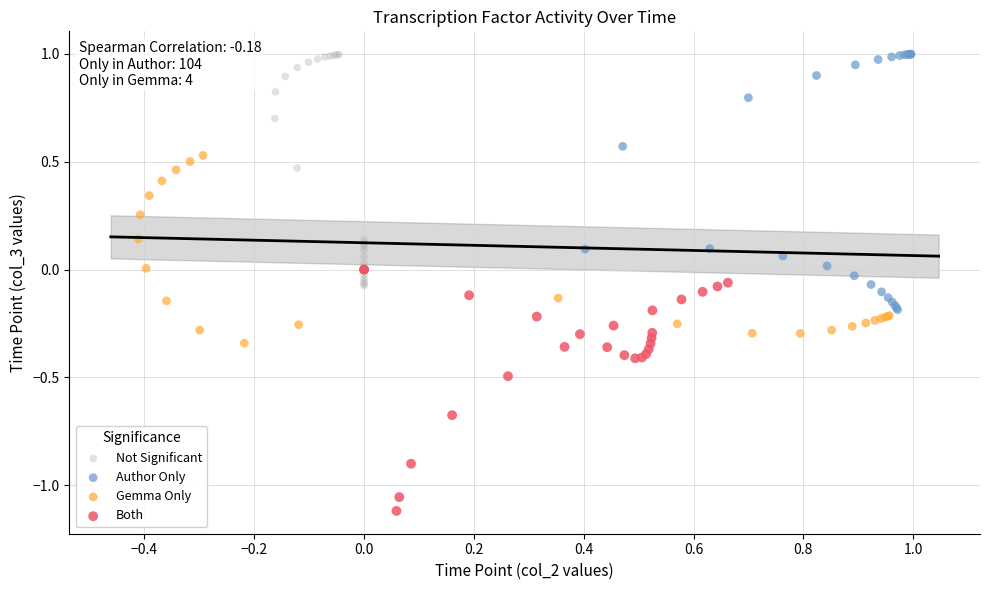

What are all the series names shown in the legend?

Not Significant, Author Only, Gemma Only, Both